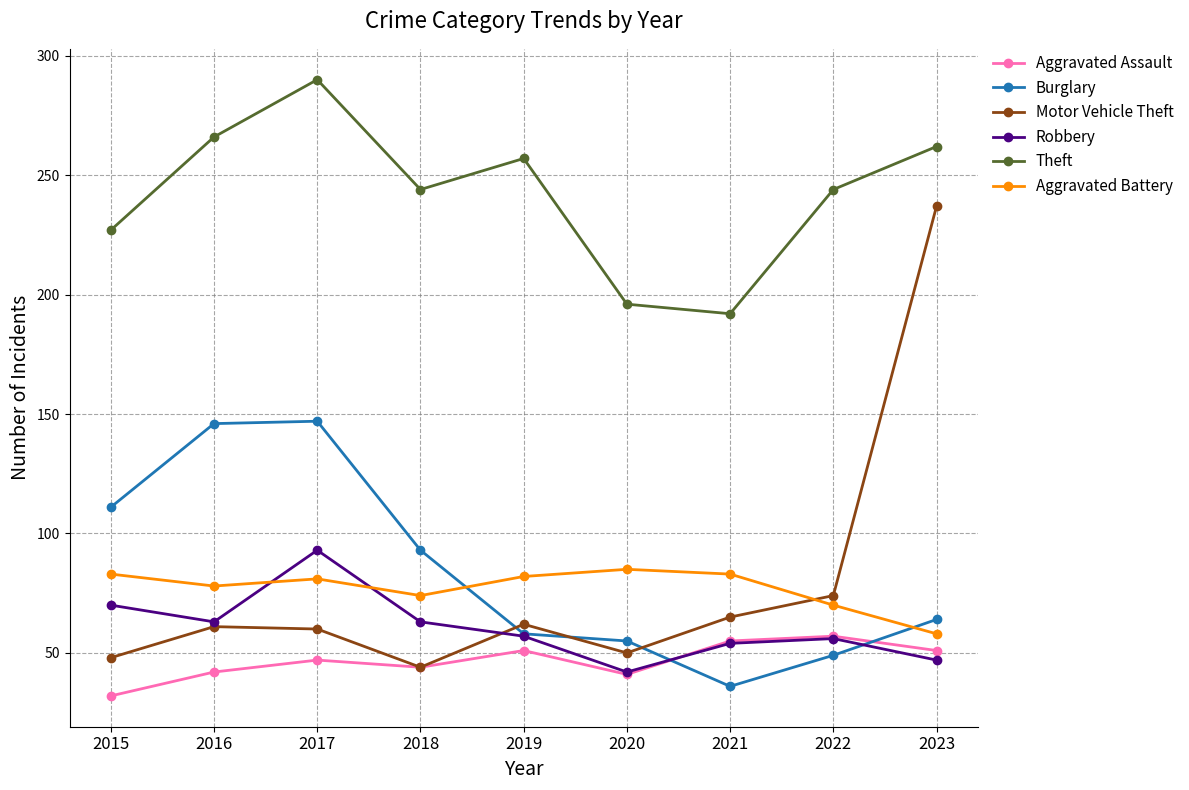

Where does the Theft series first go above 244?

2016